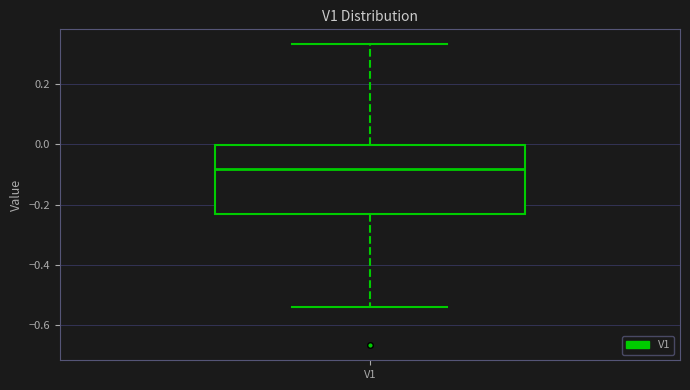

Read this box plot against the y-axis: the position of the median line, the range covered by the box, and the ends of both whiskers. The values are not printed on the chart, so give them approximately, as read against the axis.

median -0.08, box -0.24 to 0.00, whiskers -0.54 to 0.34